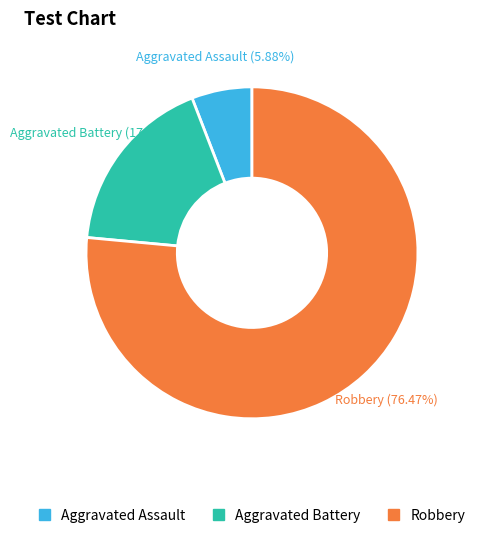

True or false: Aggravated Battery accounts for 18% of the total.

True